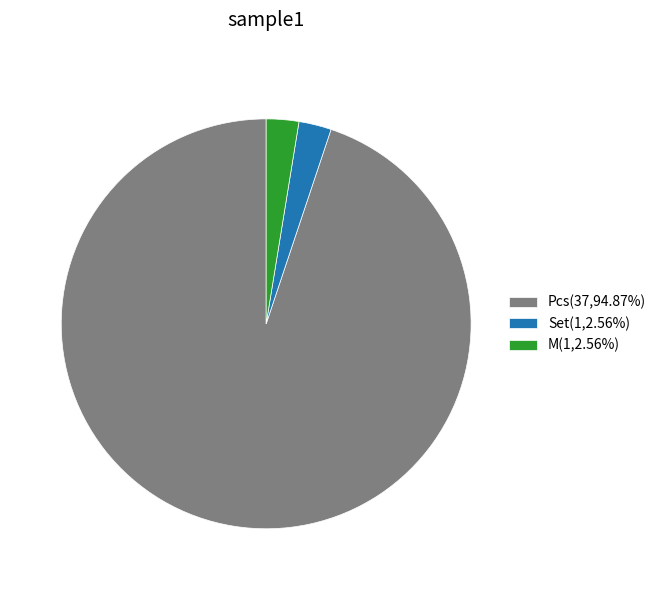

Do M(1,2.56%) and Pcs(37,94.87%) together represent more than half of the pie?

Yes